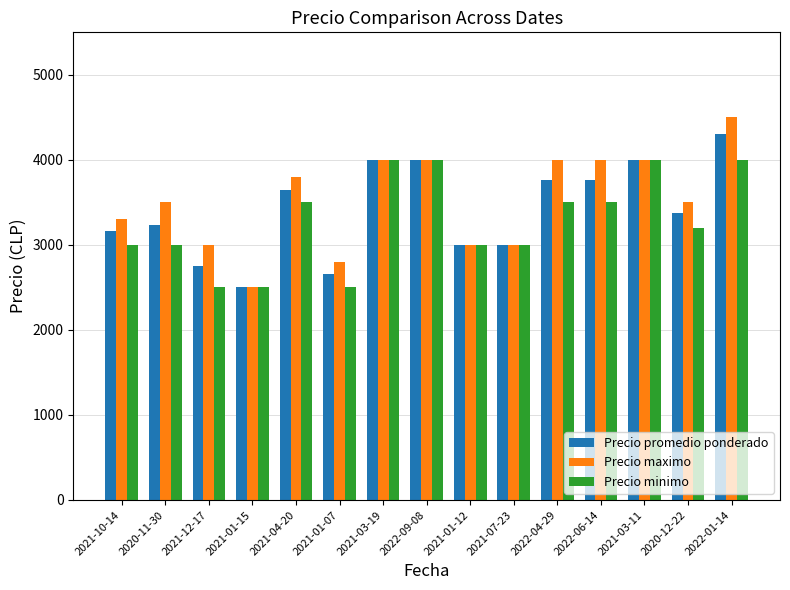

What position from the right is 2021-04-20?

11